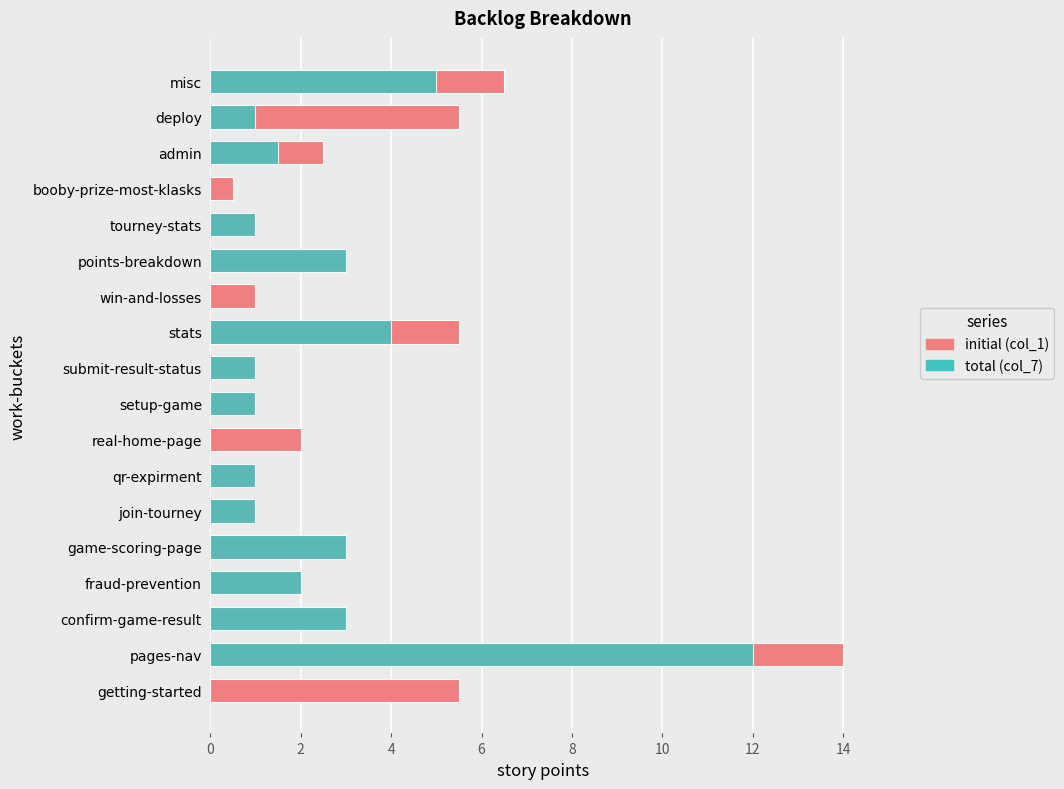

Which series has the largest total across all categories?

initial (col_1)